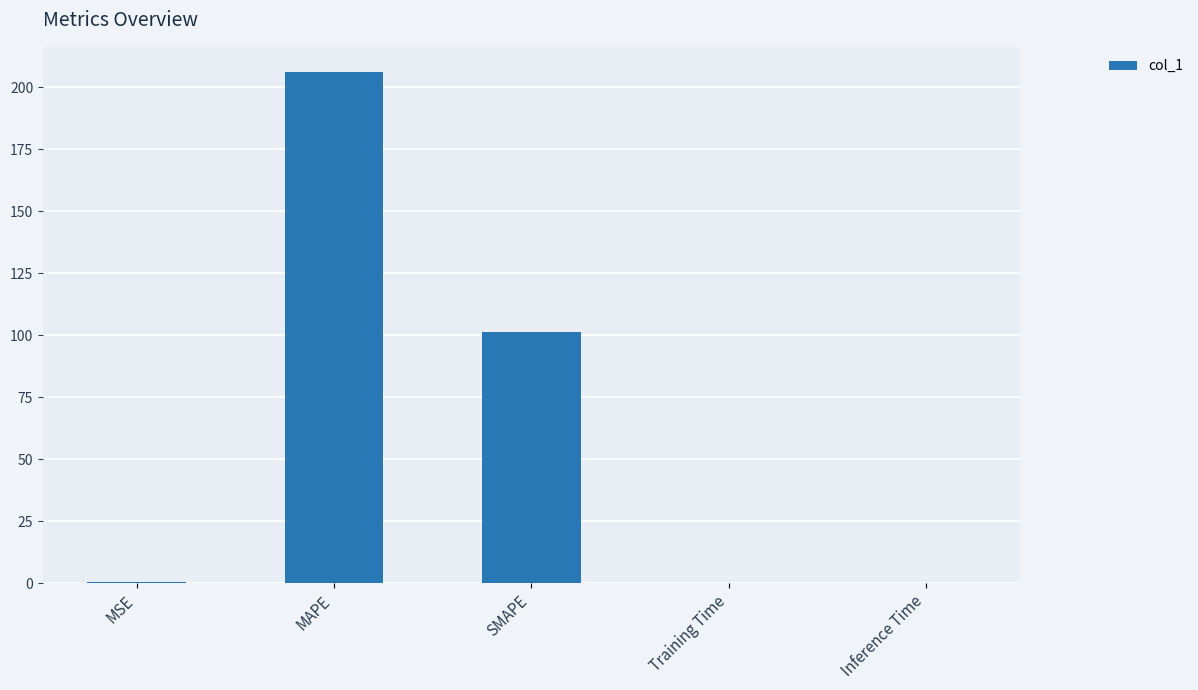

Read the value at SMAPE.

101.5